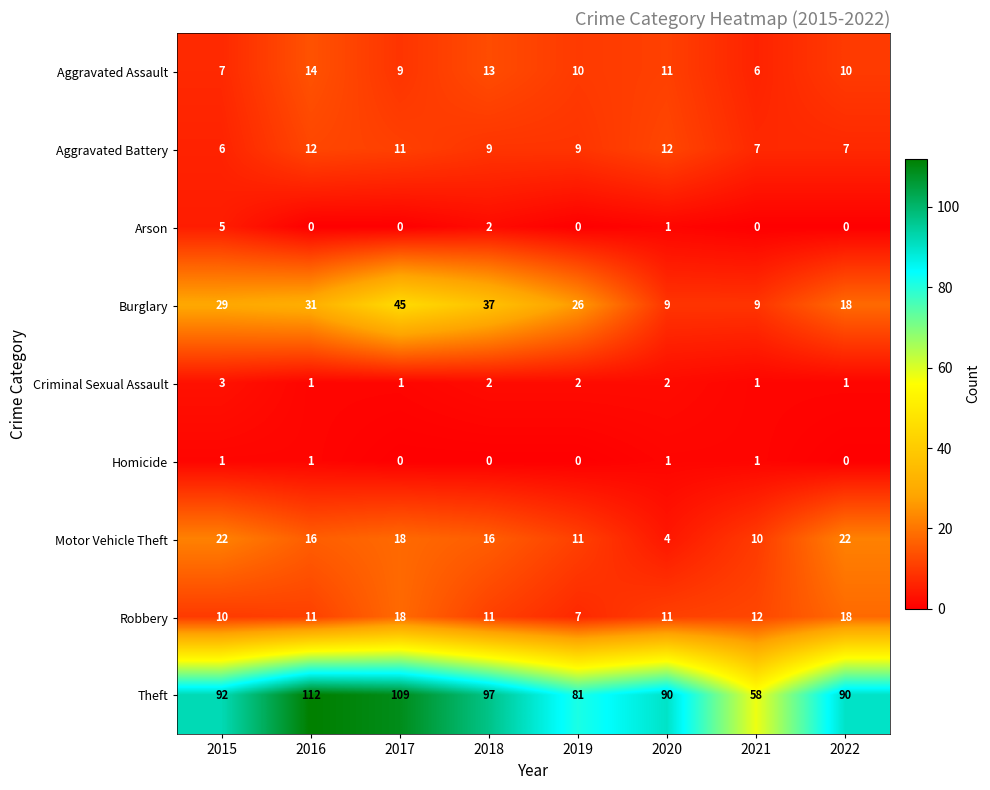

What is the maximum value for Burglary?

45